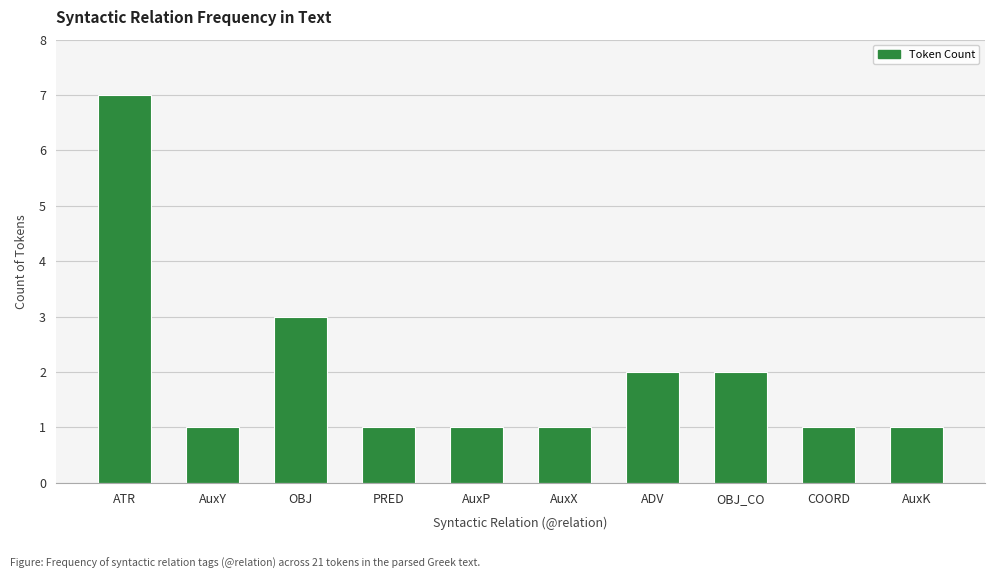

How many bars are there in total?

10